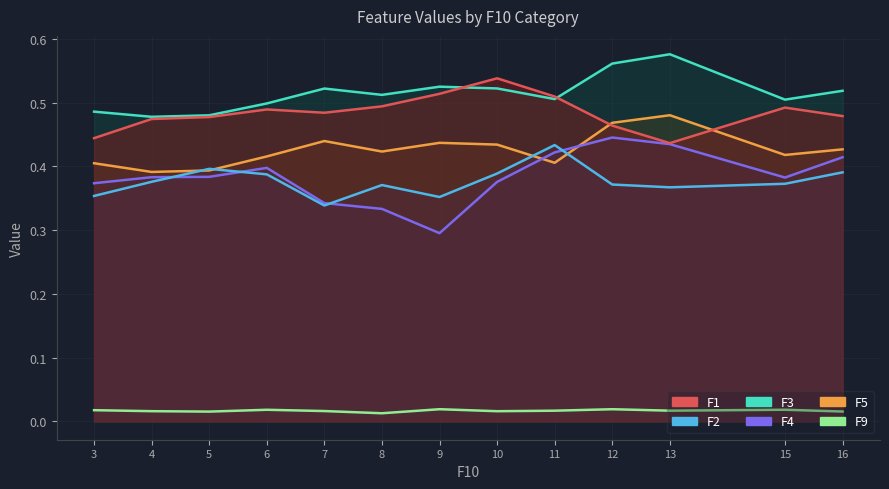

Is the value of F9 at 4 greater than the value of F3 at 13?

No